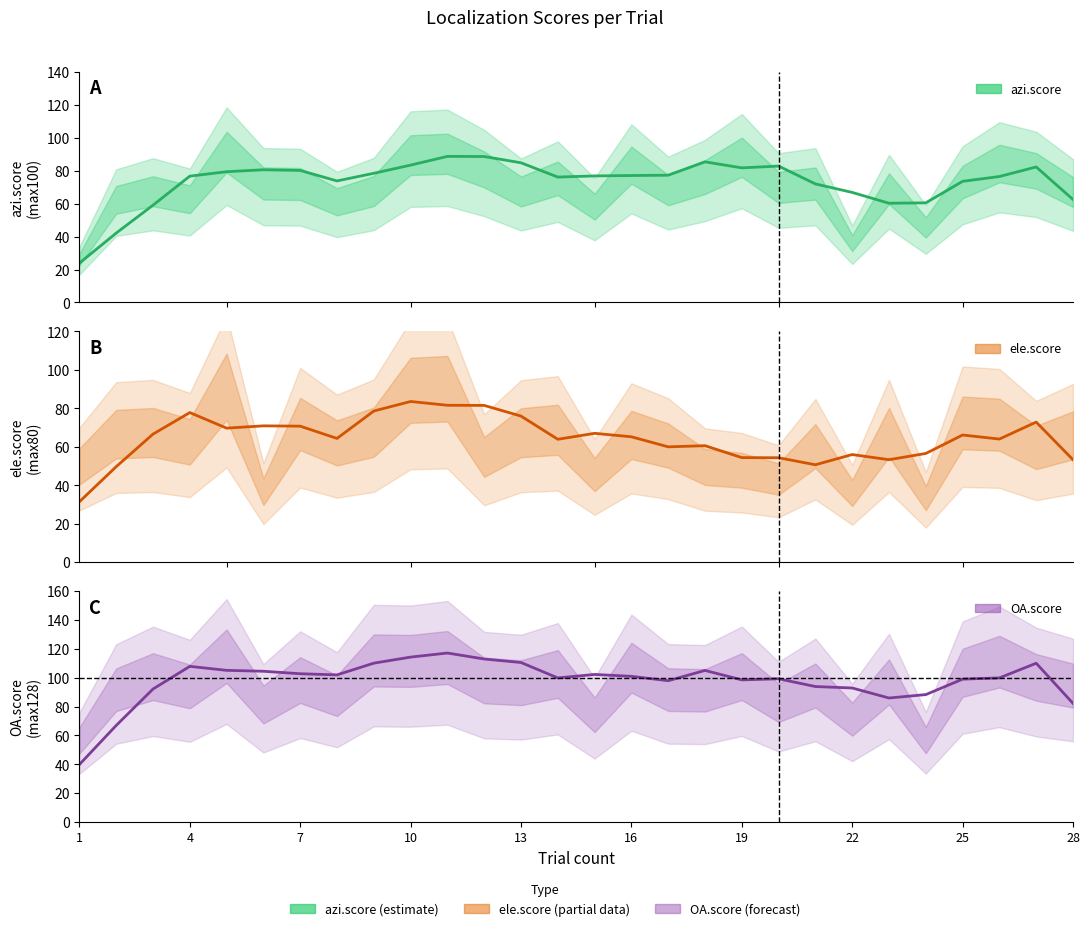

How many data points in ele.score(max80) are less than 65?

14